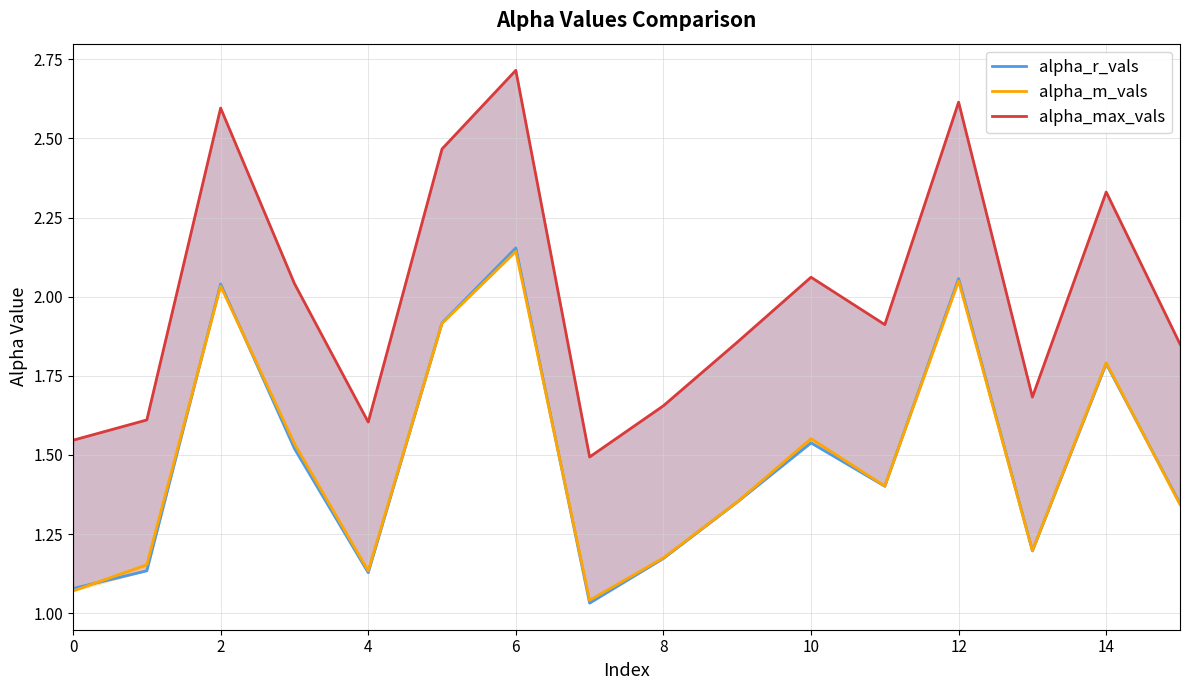

True or false: alpha_max_vals and alpha_m_vals intersect in this chart.

False